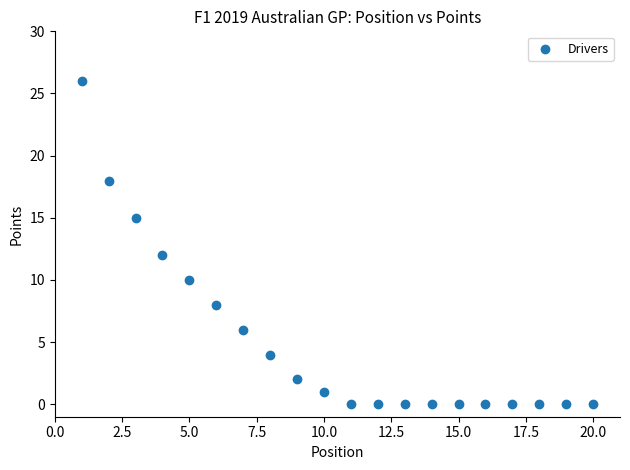

What Y value in the scatter plot is closest to 13?

12